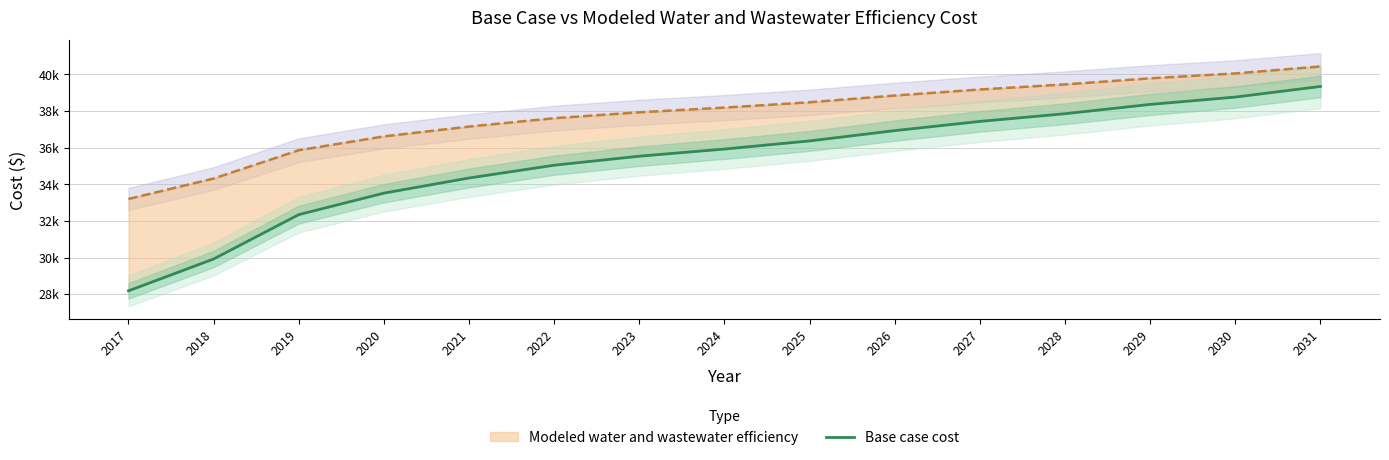

The chart shows a value of 7906.2 at 2028. True or false?

False